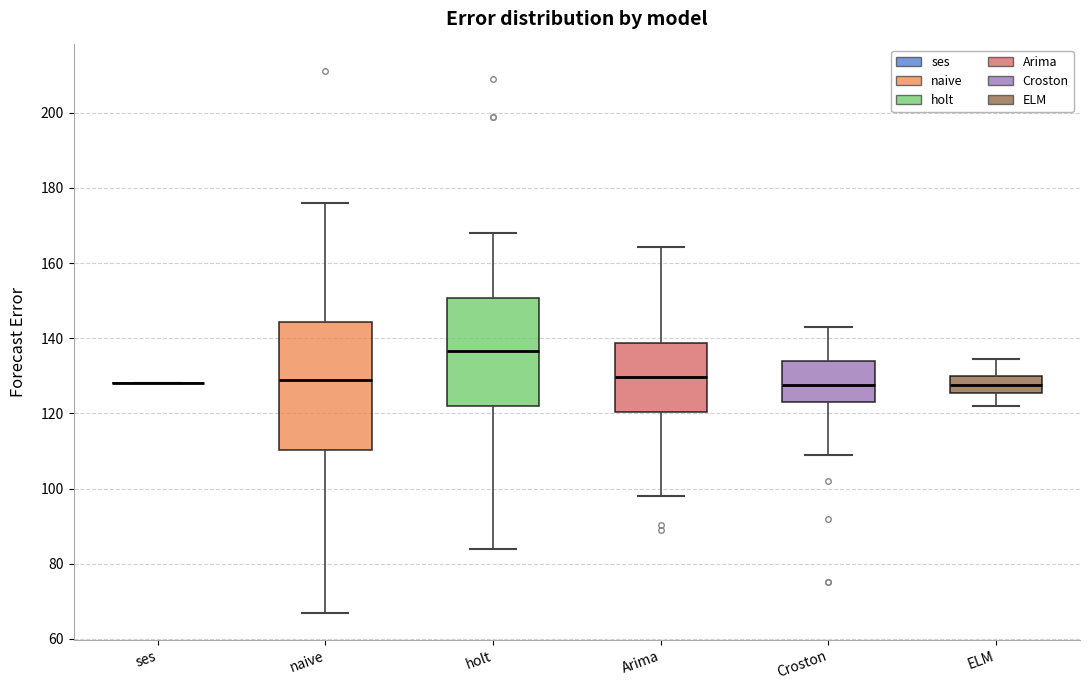

Reading left to right, read every box against the y-axis: the position of its median line, the range the box covers, and the ends of its whiskers. The values are not printed on the chart, so give them approximately, as read against the axis.

ses: box collapsed to a line at 128, whiskers 128 to 128
naive: median 130, box 110 to 144, whiskers 68 to 176
holt: median 136, box 122 to 150, whiskers 84 to 168
Arima: median 130, box 120 to 138, whiskers 98 to 164
Croston: median 128, box 124 to 134, whiskers 110 to 144
ELM: median 128, box 126 to 130, whiskers 122 to 134